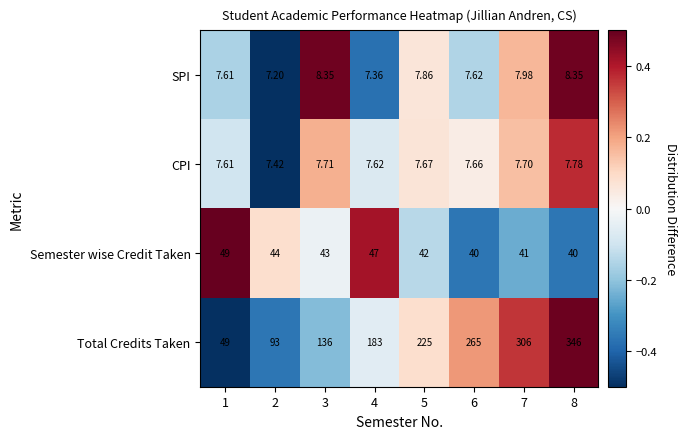

At 6, list the series in order from smallest to largest.

SPI, CPI, Semester wise Credit Taken, Total Credits Taken